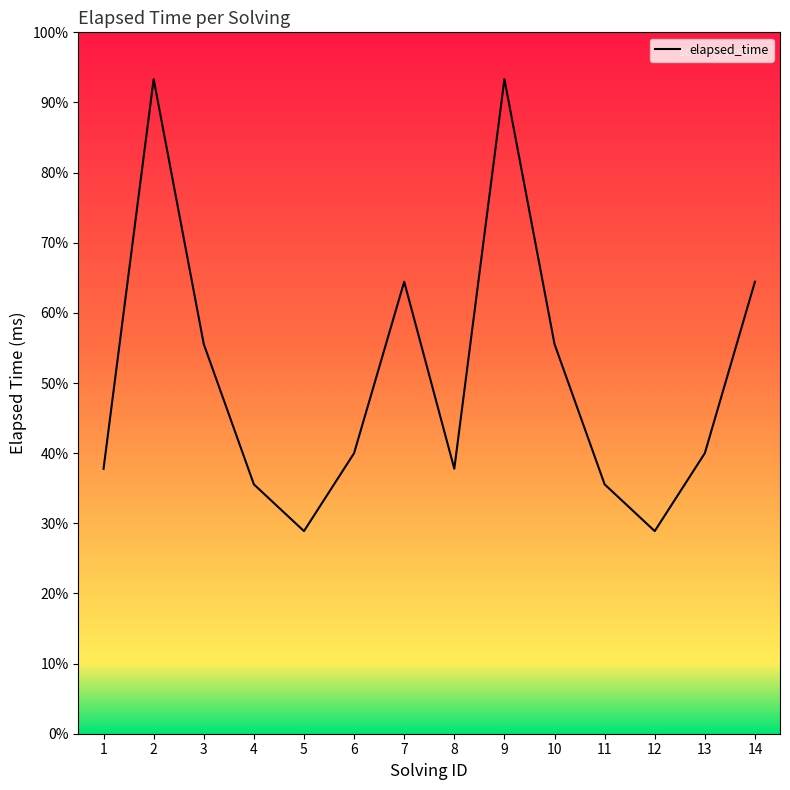

Read the value at 9, to the nearest 10.

42000